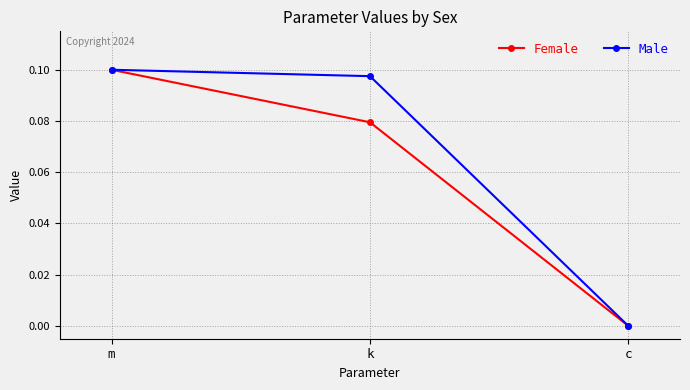

What are all the series names shown in the legend?

Female, Male